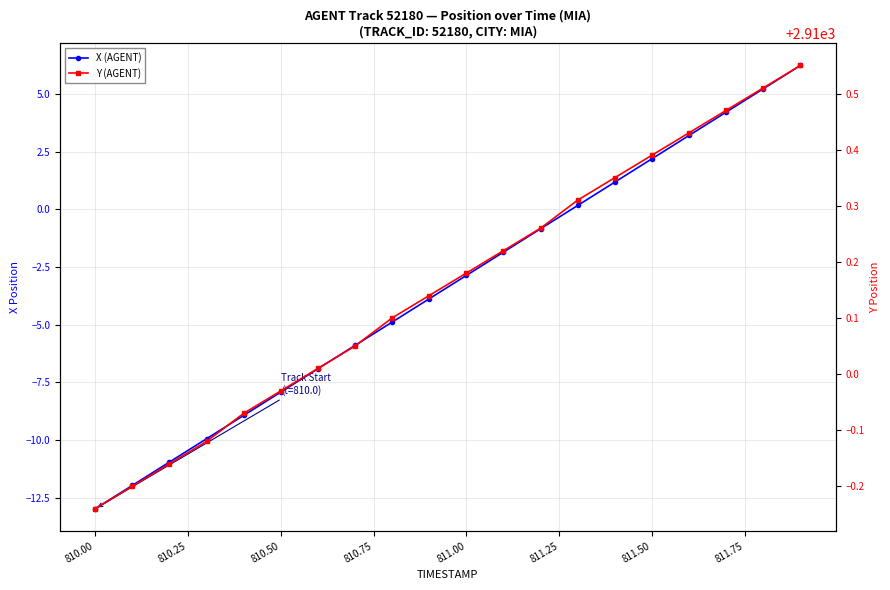

What are all the series names shown in the legend?

X (AGENT), Y (AGENT)